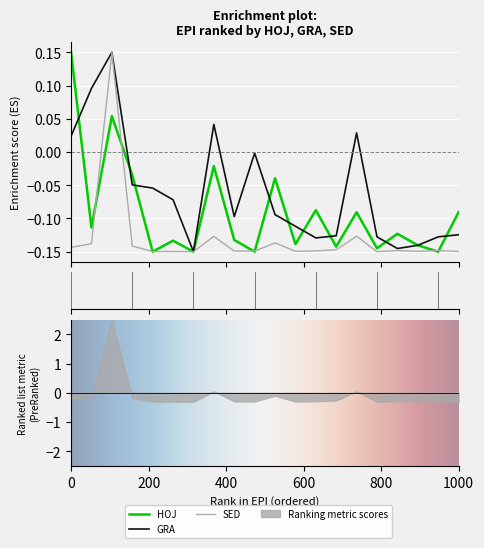

True or false: SED and GRA intersect in this chart.

False